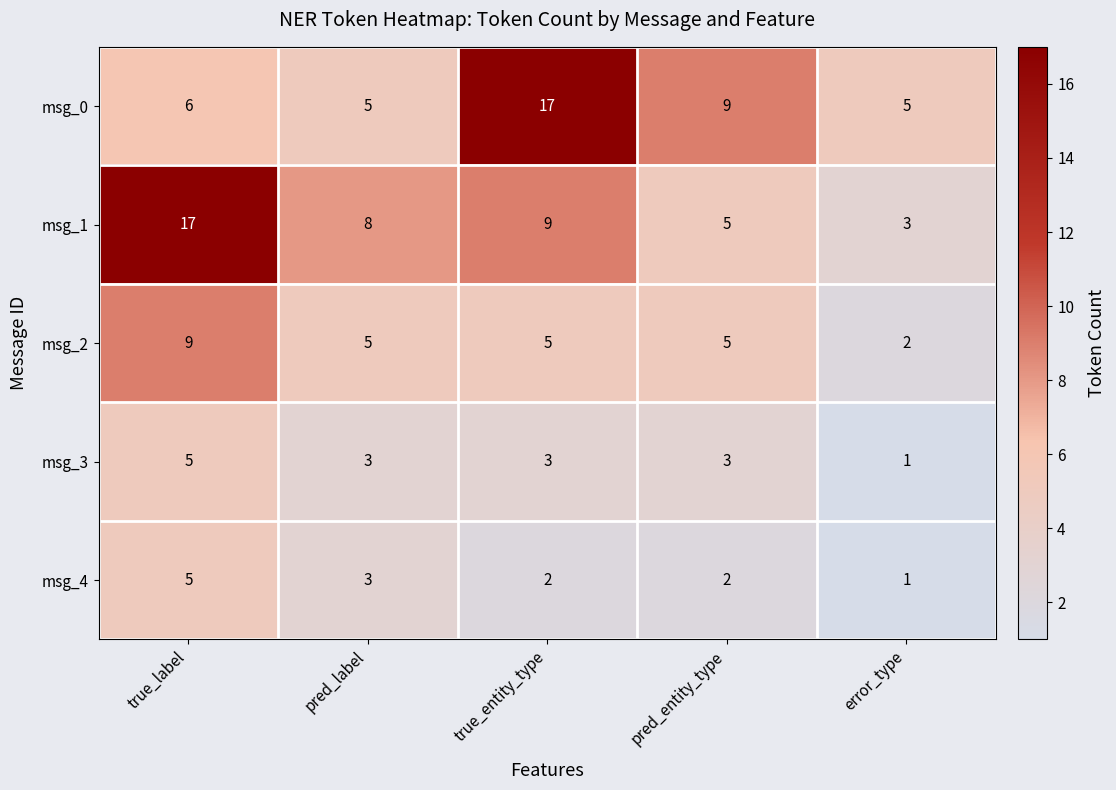

Rank the series at true_entity_type from highest to lowest value.

msg_0, msg_1, msg_2, msg_3, msg_4